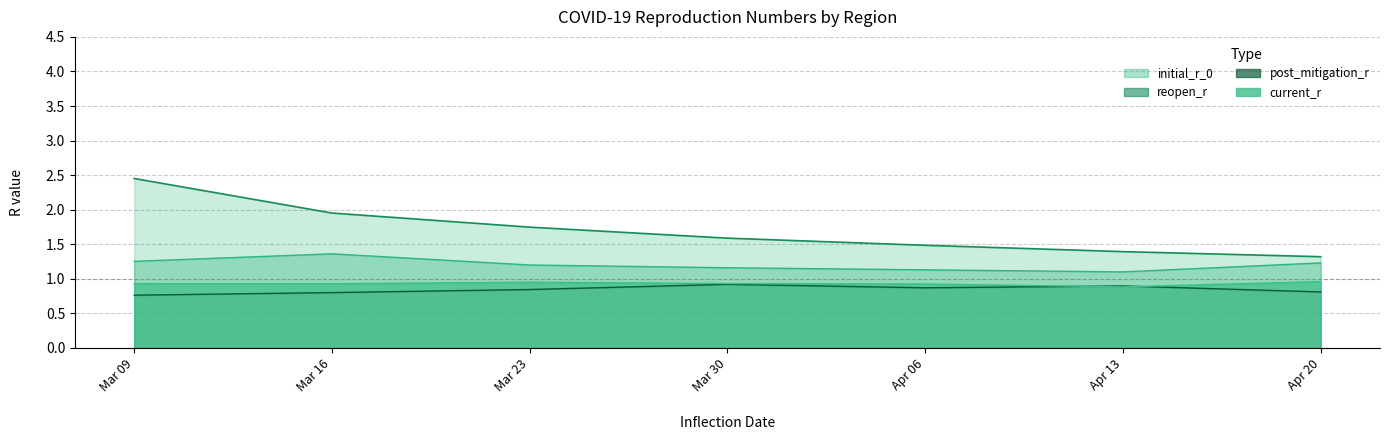

What is the minimum value for current_r?

0.9